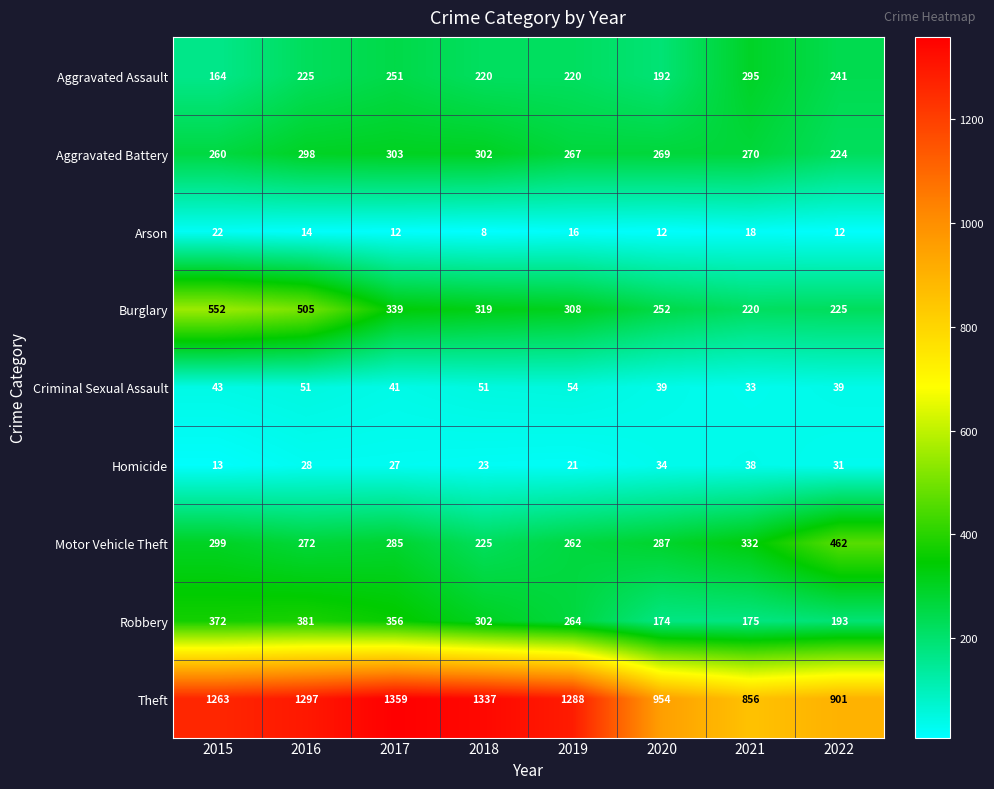

List the series in order of their peak value, highest first.

Theft, Burglary, Motor Vehicle Theft, Robbery, Aggravated Battery, Aggravated Assault, Criminal Sexual Assault, Homicide, Arson